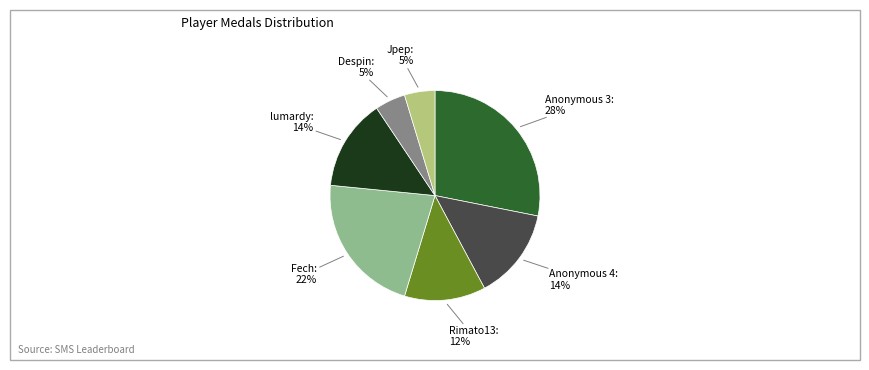

Is there a majority slice in this chart?

No